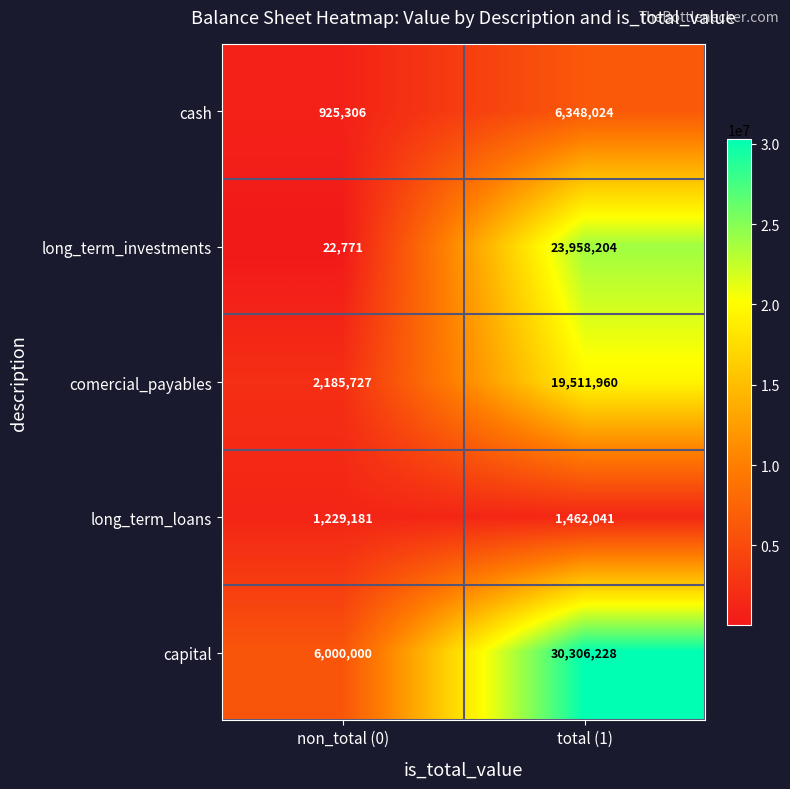

The long_term_investments series shows 22771 at non_total (0). True or false?

True